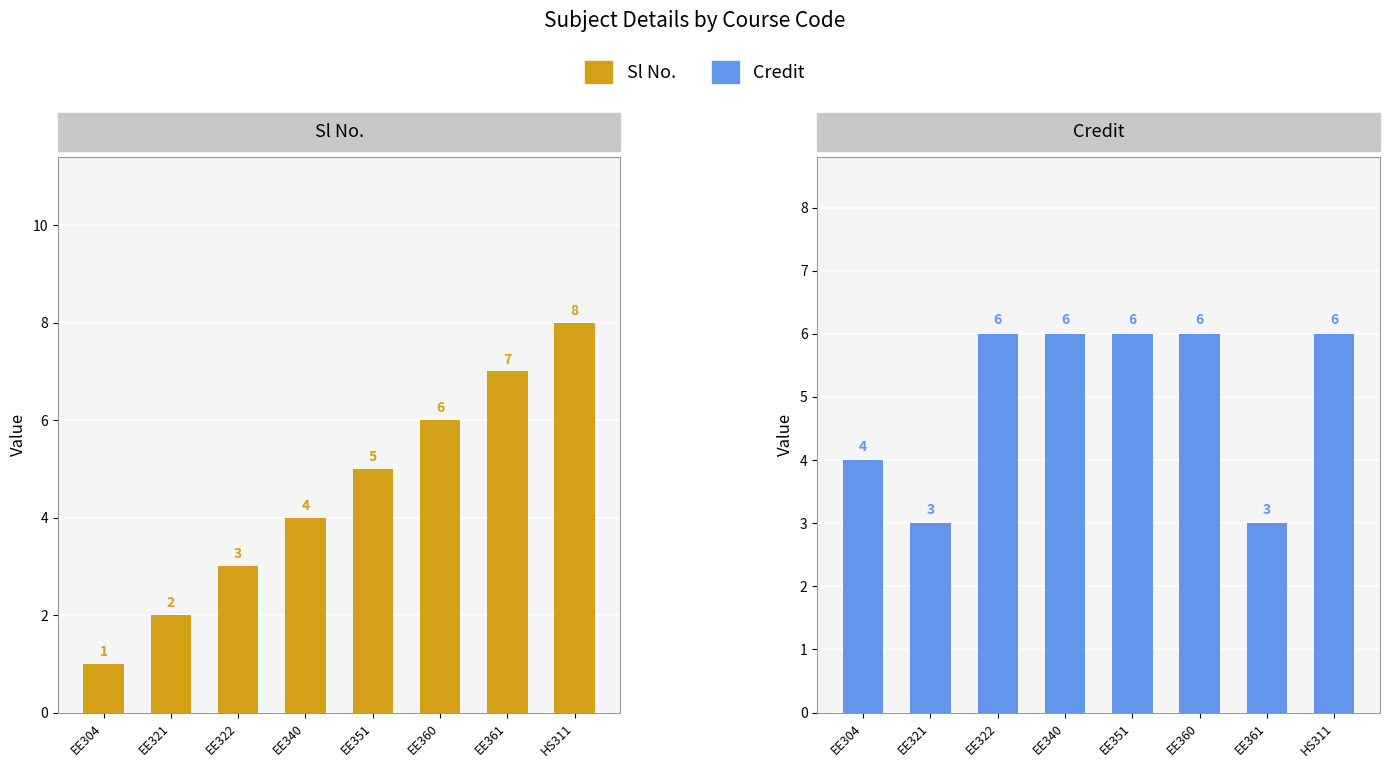

Which label corresponds to the smallest value in the chart?

EE304